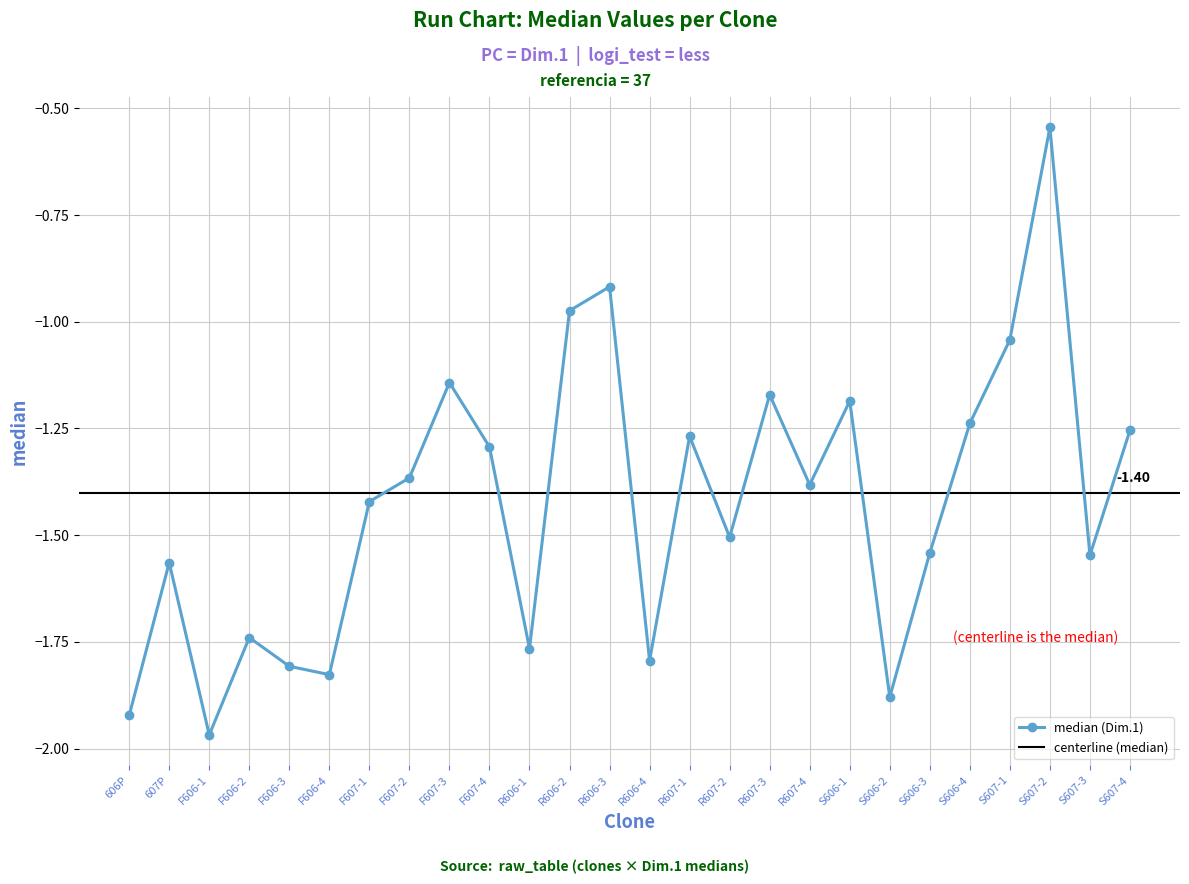

The value at S606-2 is -3.3. True or false?

False